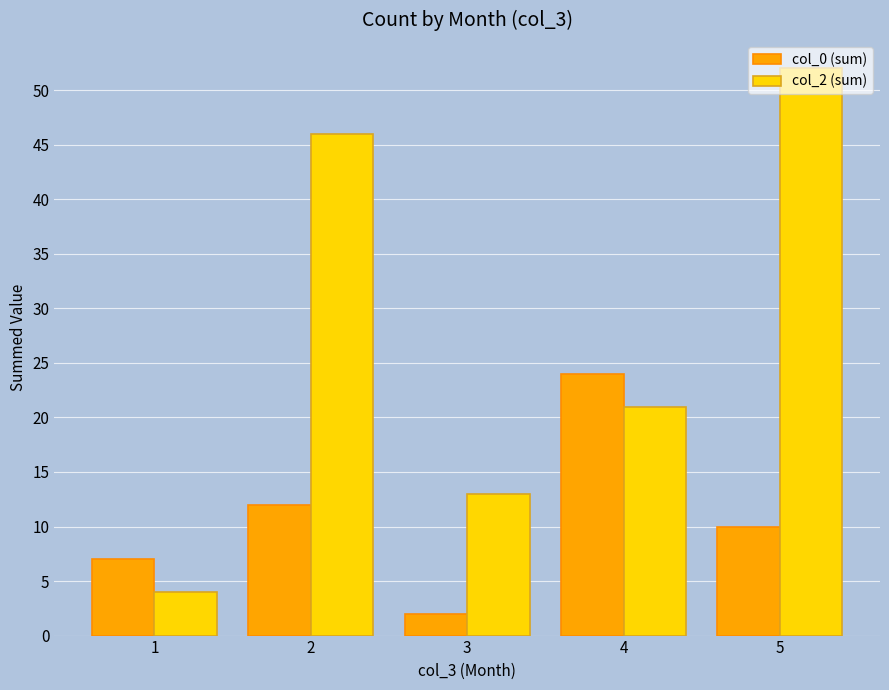

How many categories are shown in the chart?

5